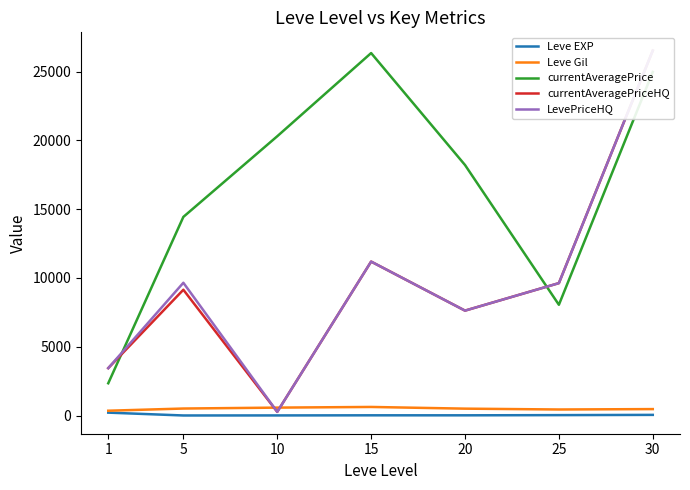

After their last crossing, which series has the higher values: Leve Gil or currentAveragePriceHQ?

currentAveragePriceHQ